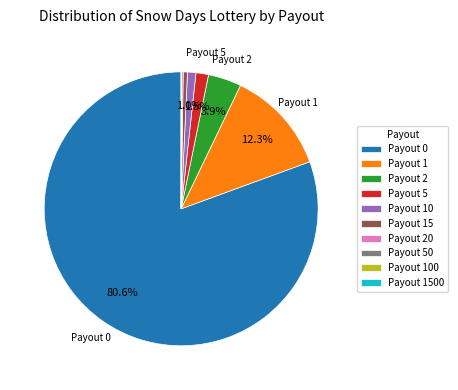

Does Payout 0 represent more than half of the total?

Yes